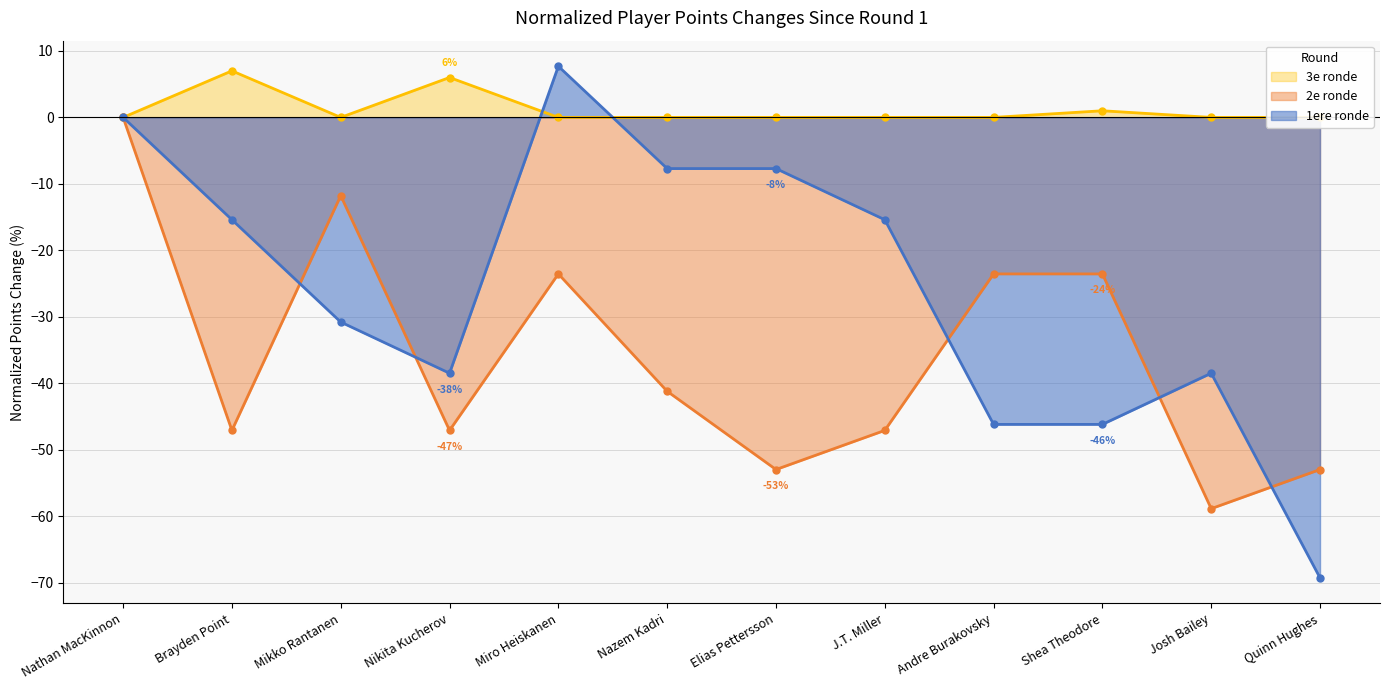

The value of 1ere ronde at Elias Pettersson is -7.7. True or false?

True